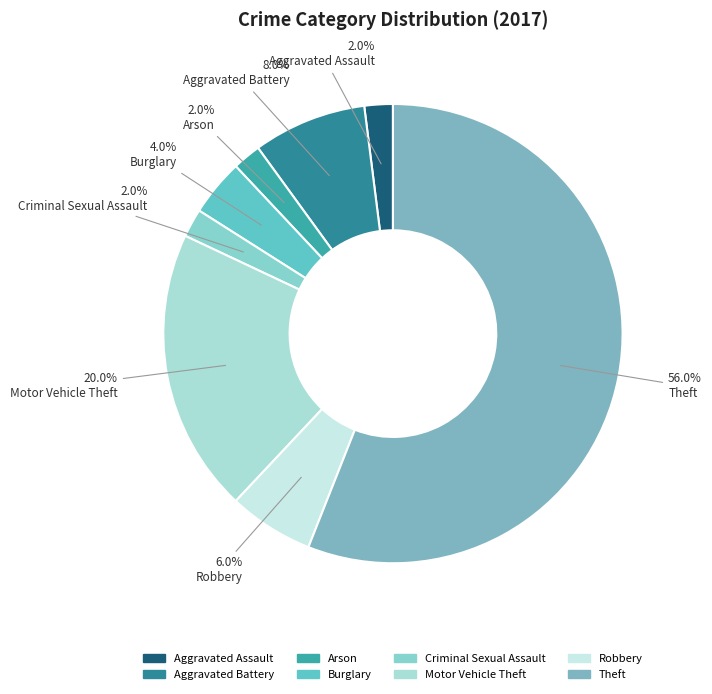

Count the number of slices in the pie.

8